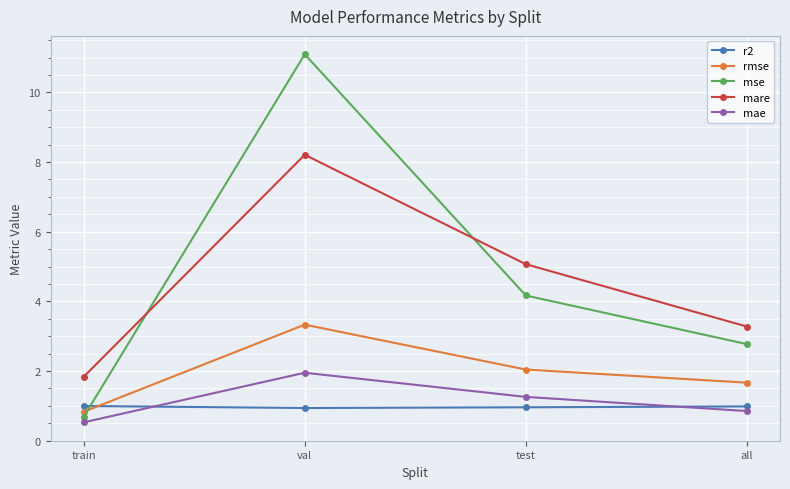

What is the label of the 2nd point from the right?

test